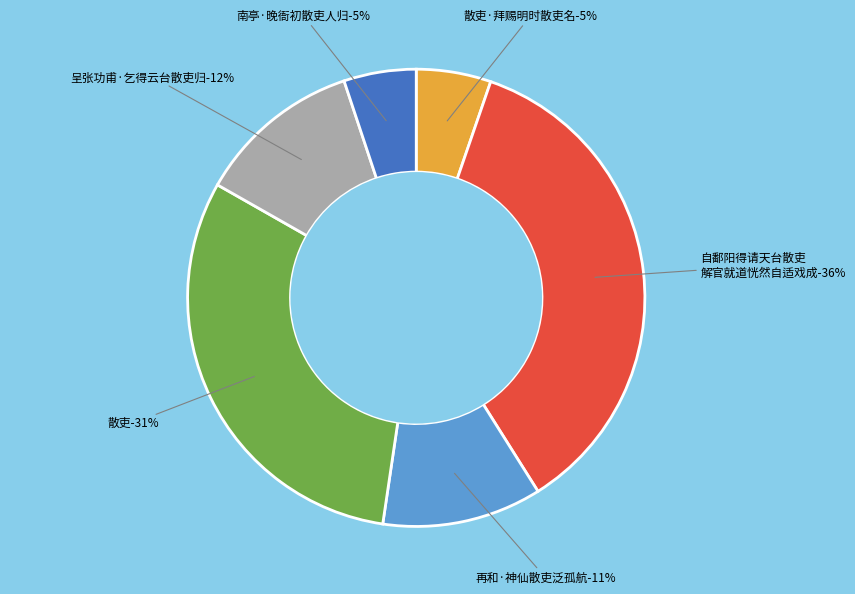

Is the sum of 南亭·晚衙初散吏人归 and 散吏·拜赐明时散吏名 greater than half?

No